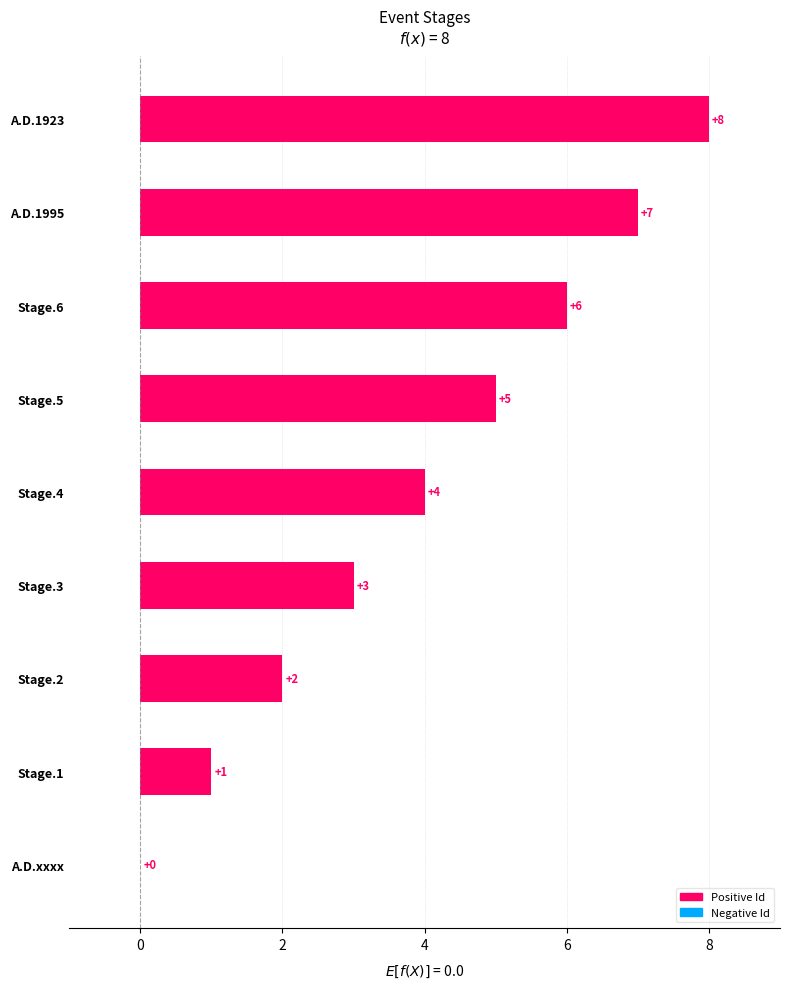

What is the change in value from Stage.4 to A.D.1923?

+4